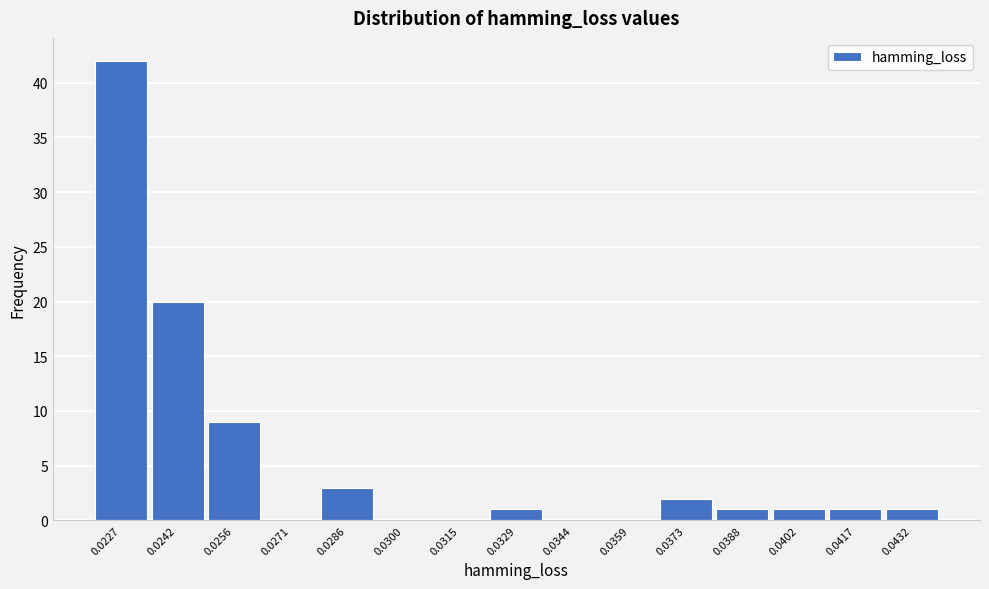

Reading left to right, extract all data points from this chart.

0.0227=42	0.0242=20	0.0256=9	0.0271=0	0.0286=3	0.0300=0	0.0315=0	0.0329=1	0.0344=0	0.0359=0	0.0373=2	0.0388=1	0.0402=1	0.0417=1	0.0432=1